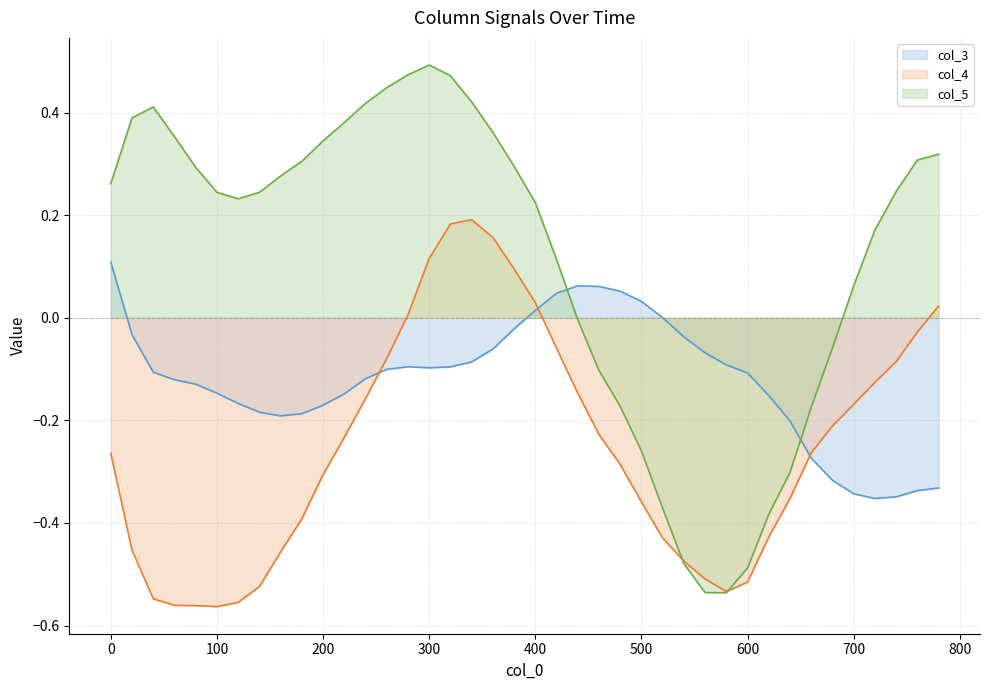

What is the minimum value for col_4?

-0.6